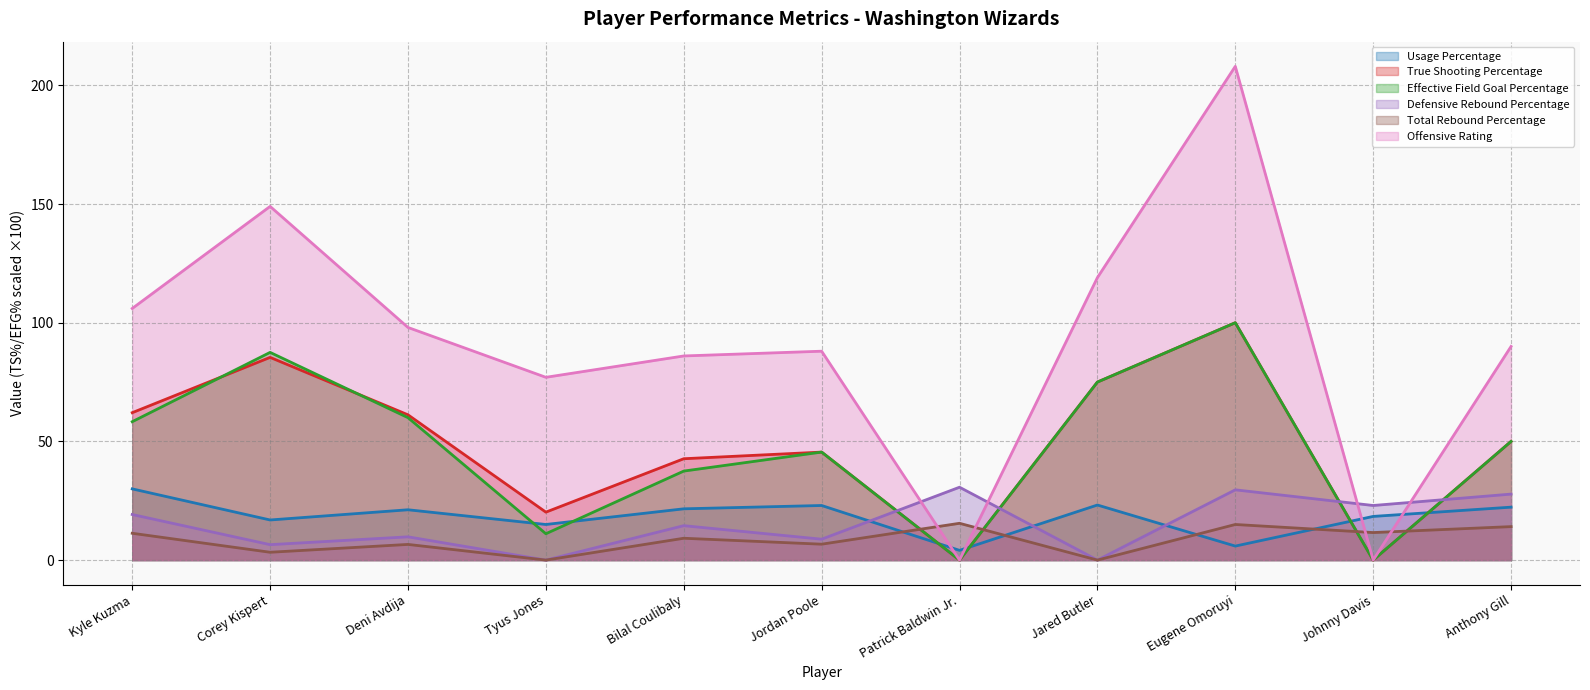

How many interior local valleys does the Defensive Rebound Percentage series have?

5